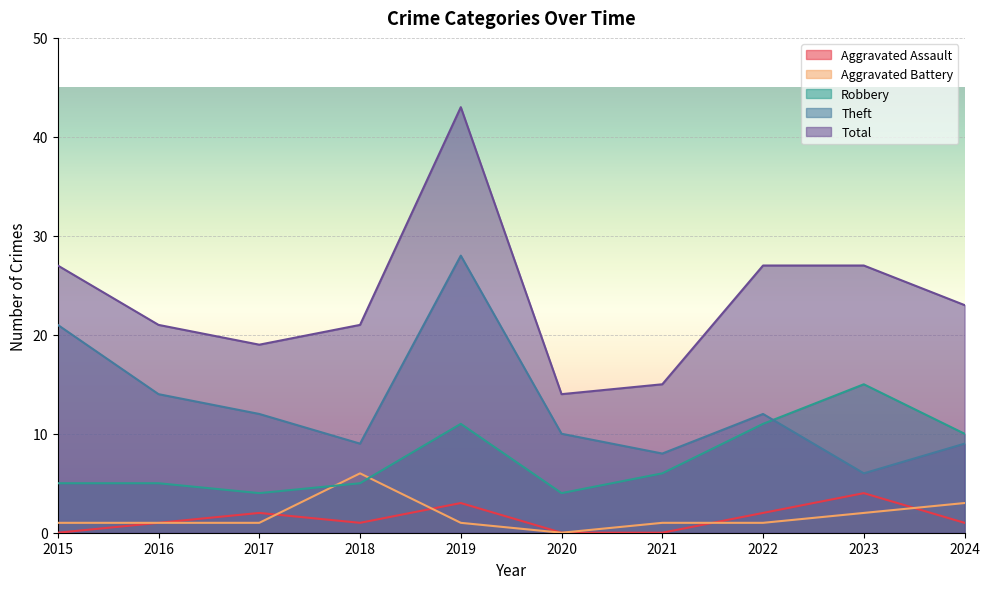

True or false: Total and Aggravated Assault intersect in this chart.

False